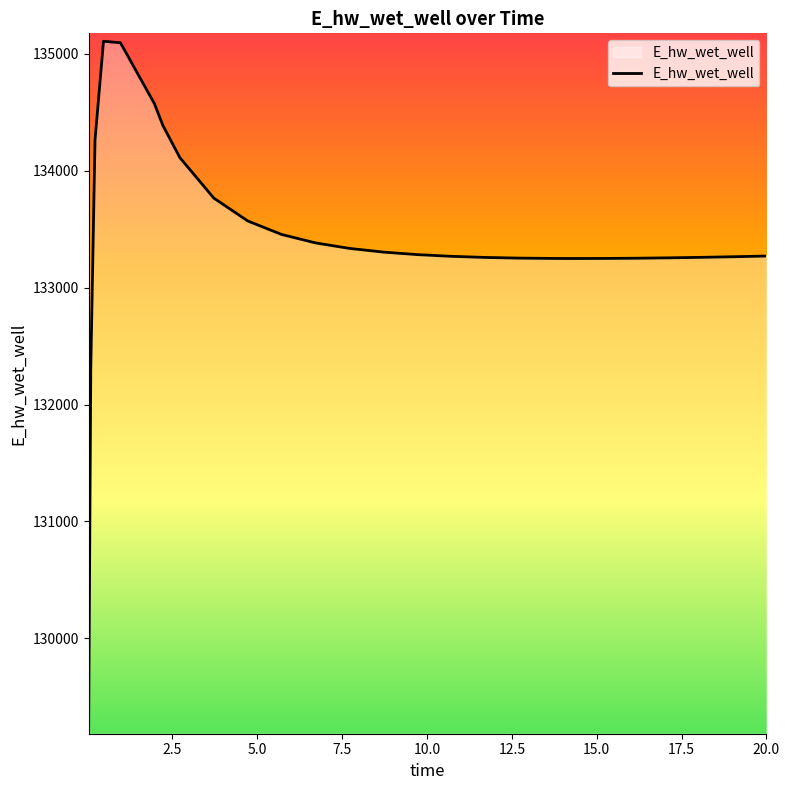

What is the minimum value shown in the chart?

129248.7